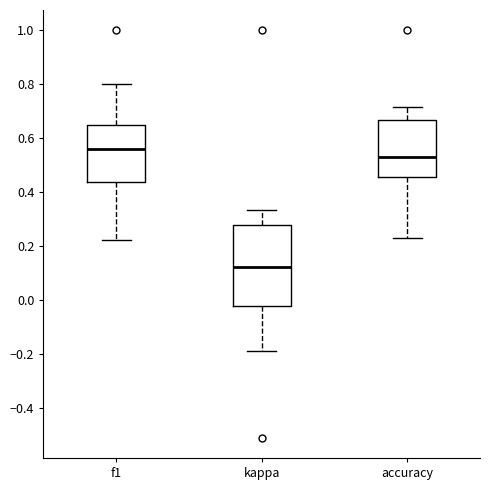

Where does the median line of the box for f1 sit on the y-axis? The values are not printed on the chart, so give them approximately, as read against the axis.

0.56